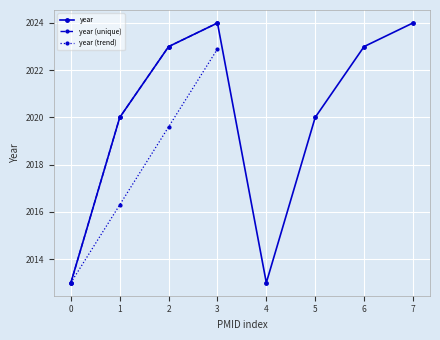

The year series shows 2023 at 6. True or false?

True